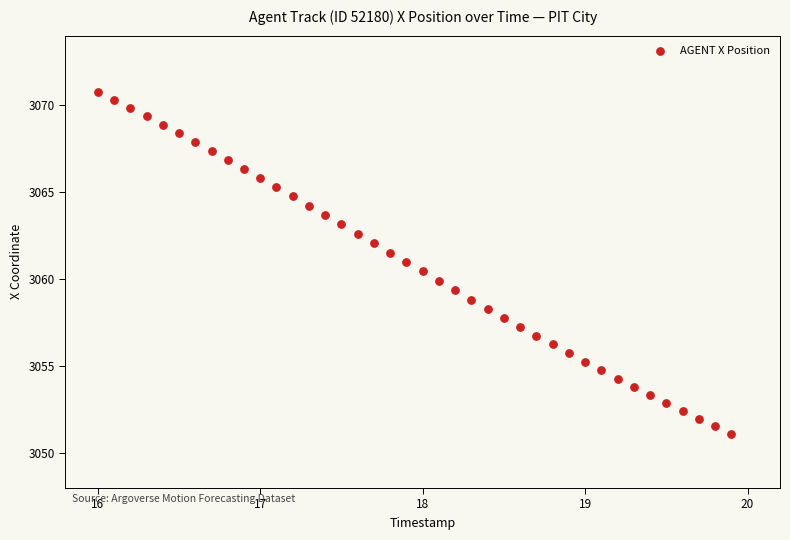

What is the range of X values (max minus min)?

3.9